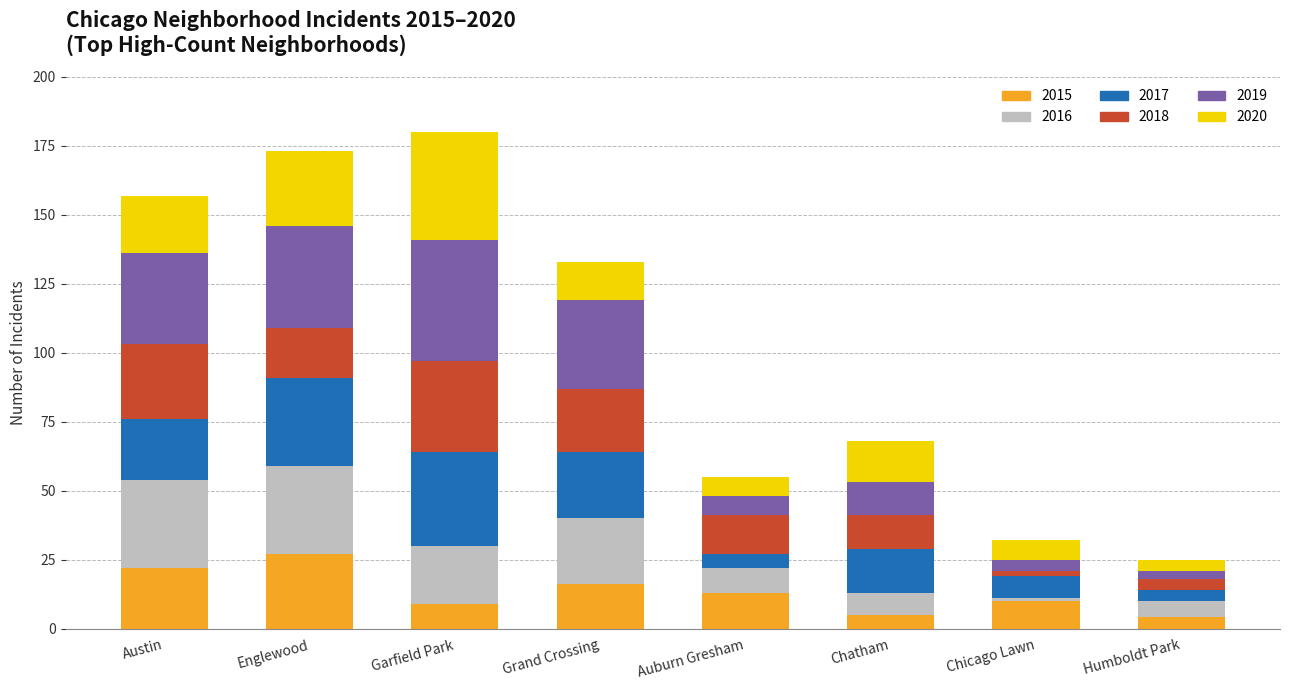

What is the sum of the 2015 values at Garfield Park and Chatham?

14